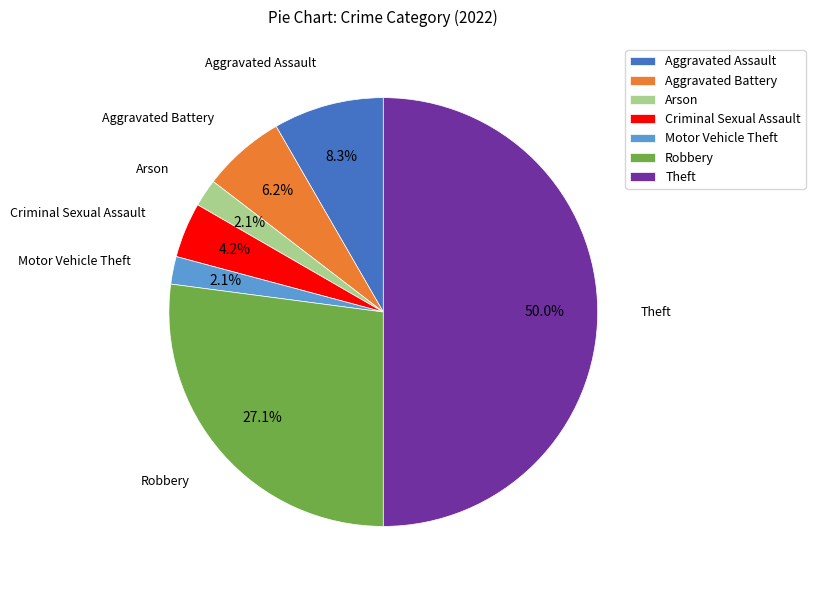

What portion of the pie excludes Theft?

50.0%